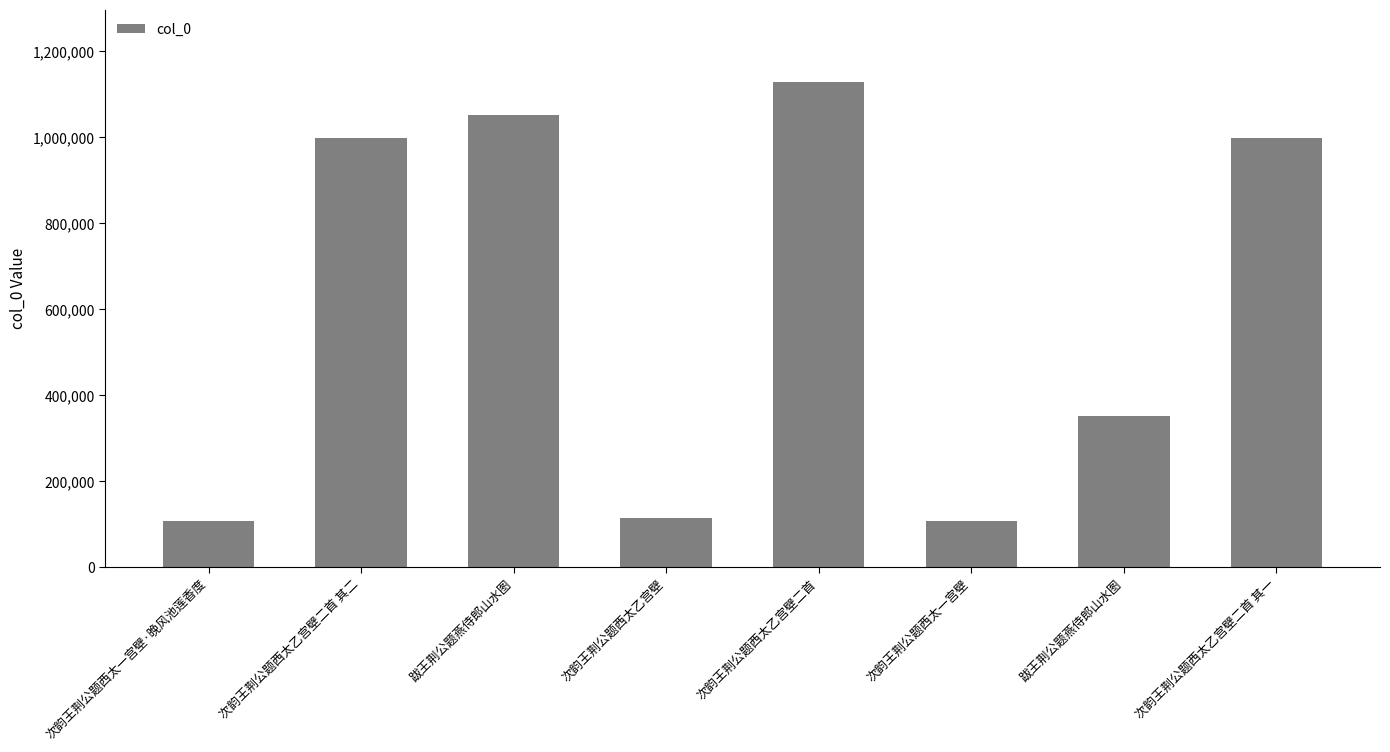

Are the bars horizontal?

No